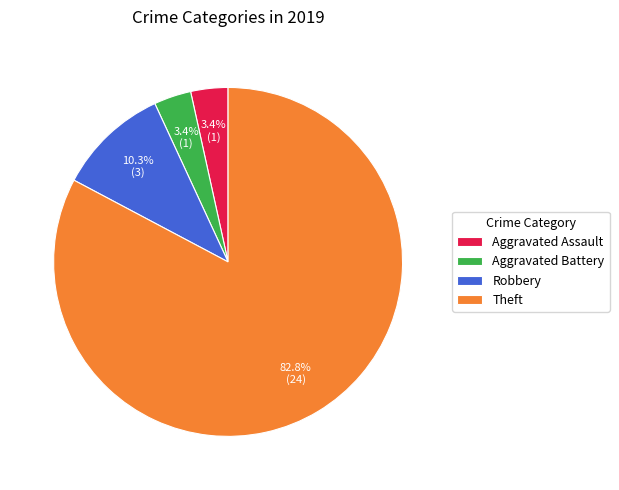

Does Theft represent more than half of the total?

Yes